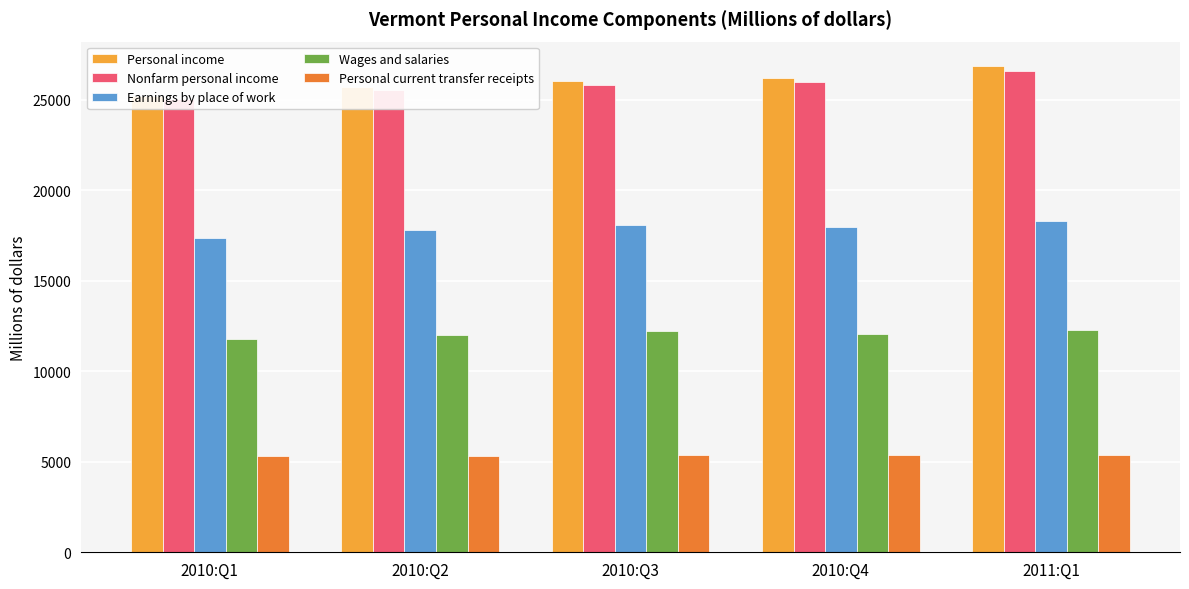

At which label does Earnings by place of work first exceed 17990?

2010:Q3